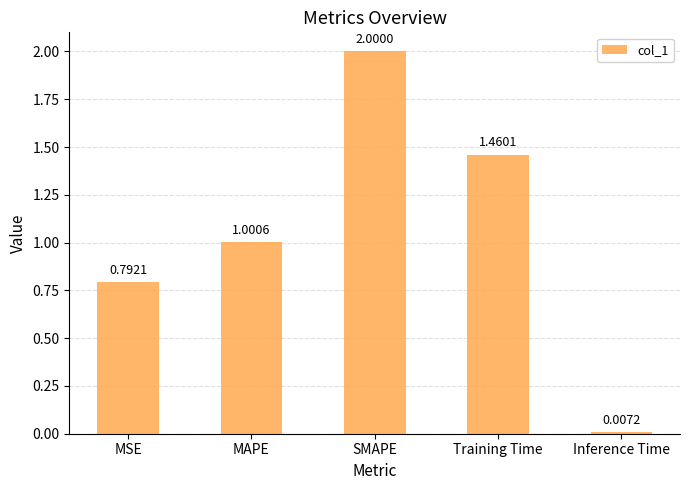

What is the label of the 1st bar from the right?

Inference Time